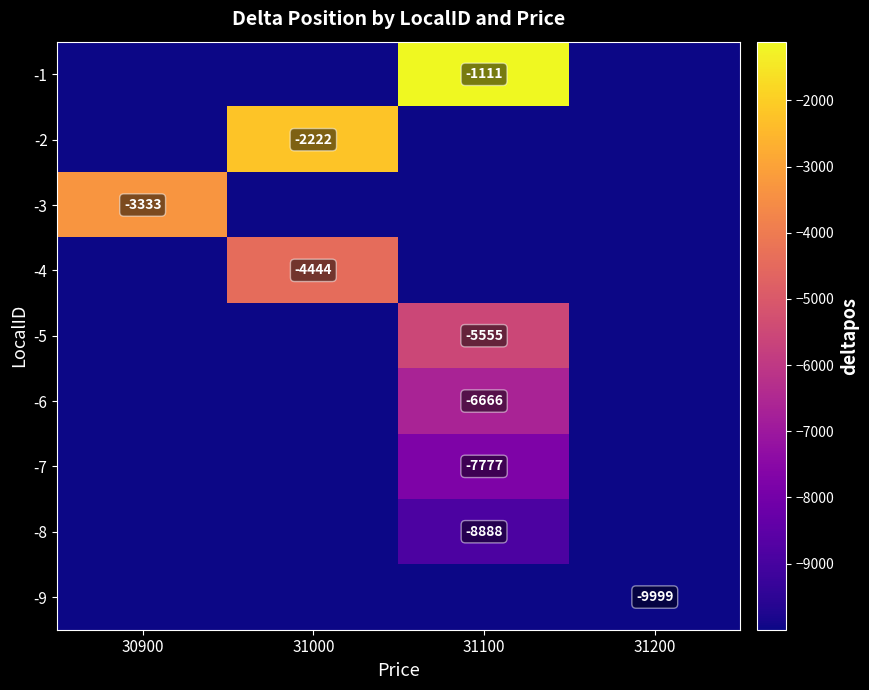

Is it true that -4 equals -4444 at 31000?

True